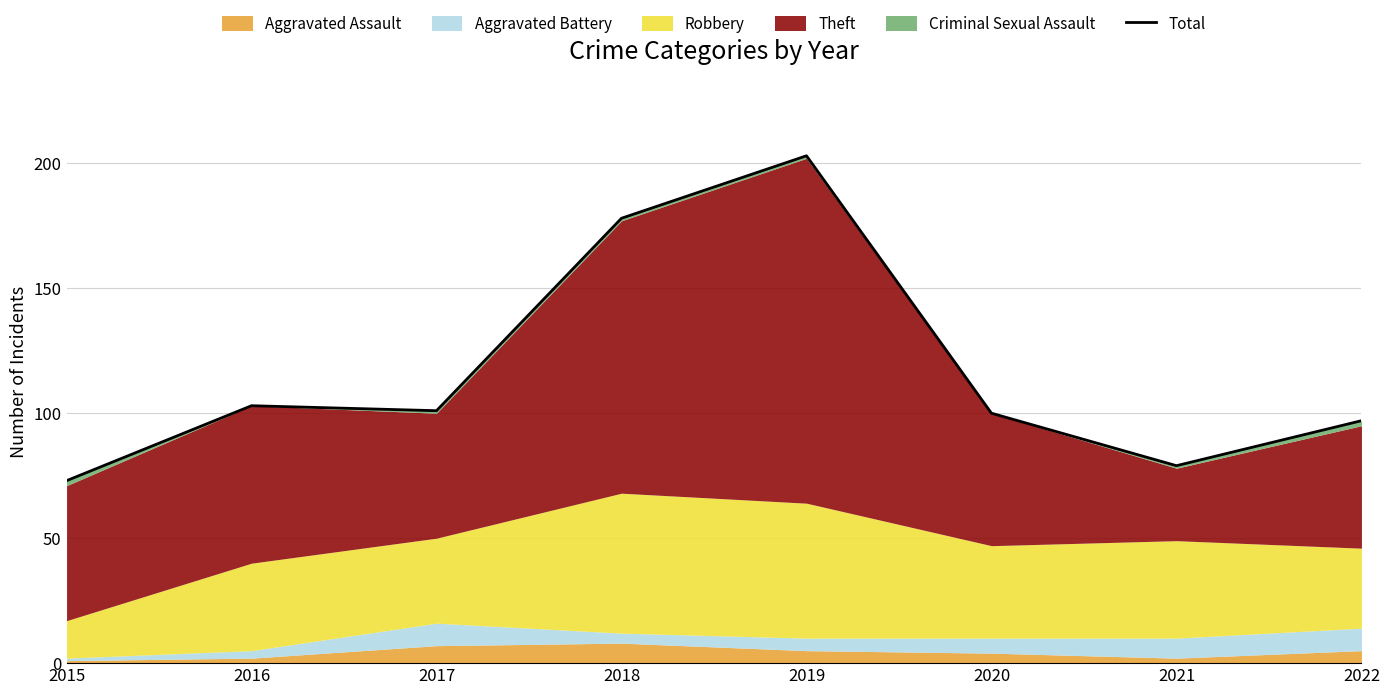

How many categories are shown in the chart?

8